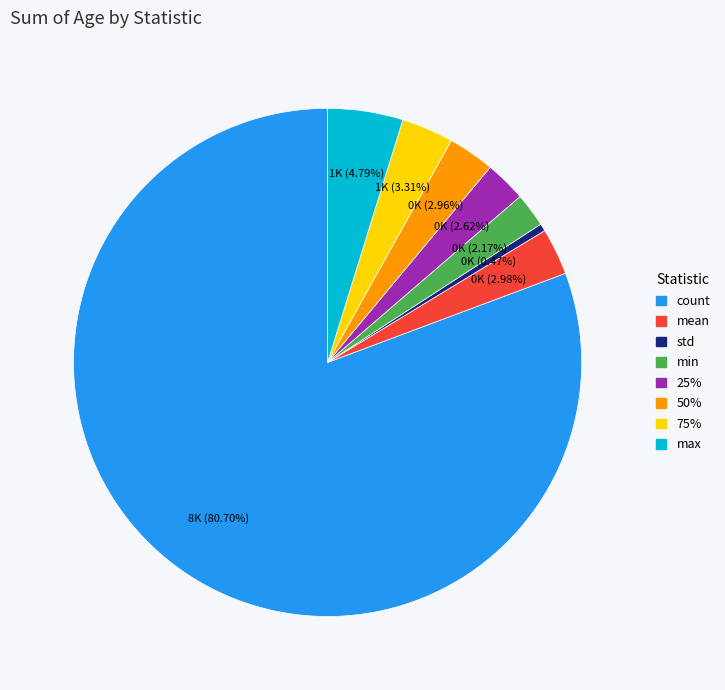

Combined, what portion of the pie is std and 75%?

3.8%